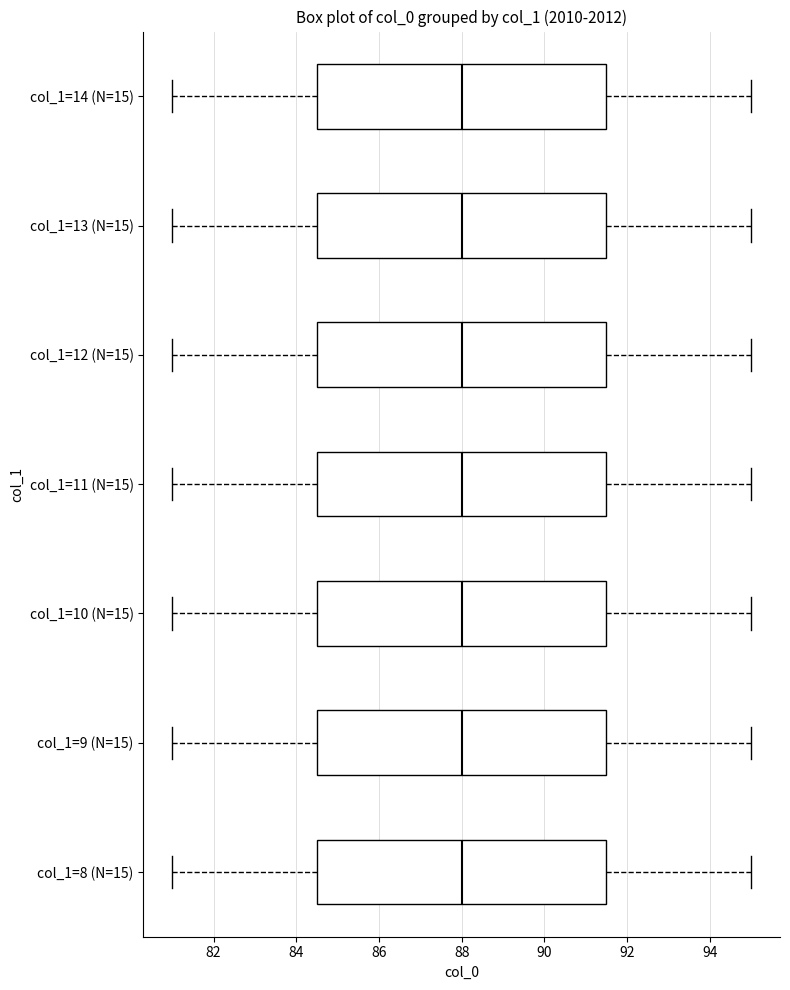

Reading bottom to top, transcribe this box plot: for each box, give where its median line is, the range the box spans, and where its two whiskers end, as read against the x-axis. The values are not printed on the chart, so give them approximately, as read against the axis.

col_1=8 (N=15): median 88.0, box 84.6 to 91.6, whiskers 81.0 to 95.0
col_1=9 (N=15): median 88.0, box 84.6 to 91.6, whiskers 81.0 to 95.0
col_1=10 (N=15): median 88.0, box 84.6 to 91.6, whiskers 81.0 to 95.0
col_1=11 (N=15): median 88.0, box 84.6 to 91.6, whiskers 81.0 to 95.0
col_1=12 (N=15): median 88.0, box 84.6 to 91.6, whiskers 81.0 to 95.0
col_1=13 (N=15): median 88.0, box 84.6 to 91.6, whiskers 81.0 to 95.0
col_1=14 (N=15): median 88.0, box 84.6 to 91.6, whiskers 81.0 to 95.0